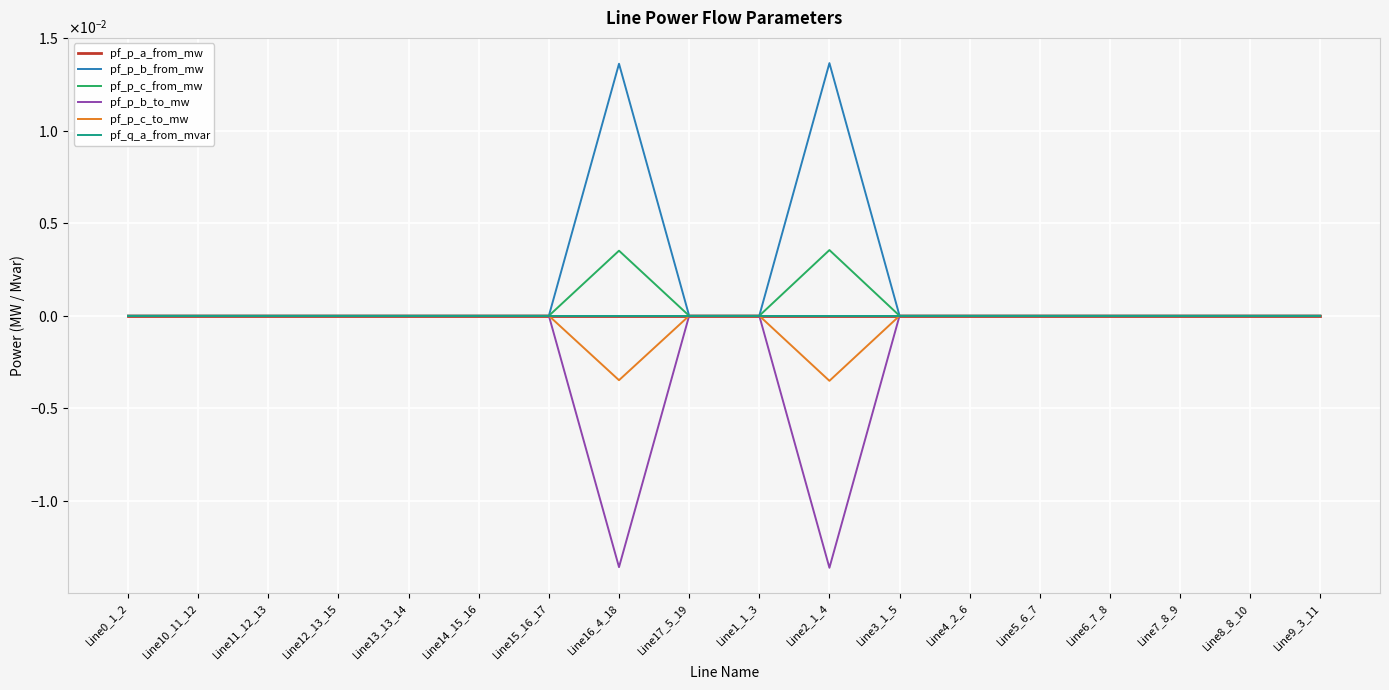

Does the chart have visible grid lines?

Yes